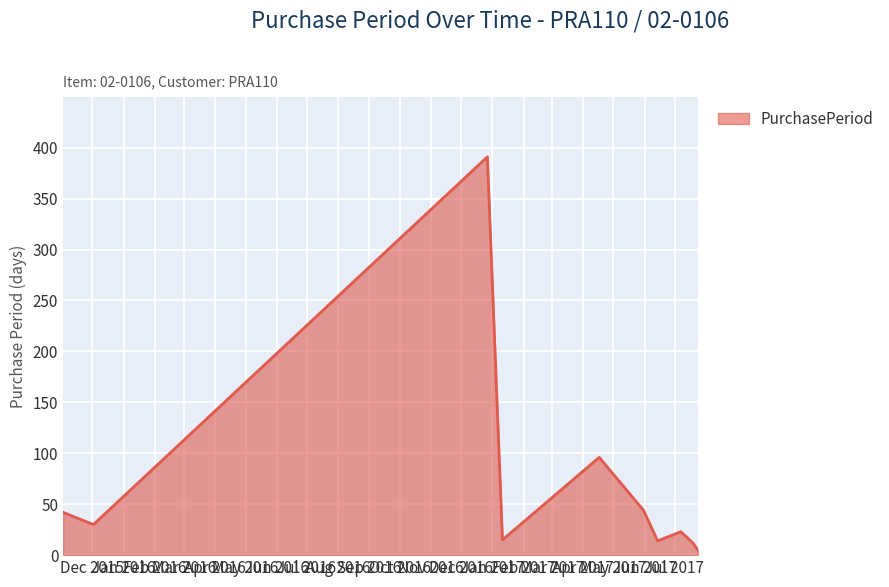

What is the greatest value displayed?

391